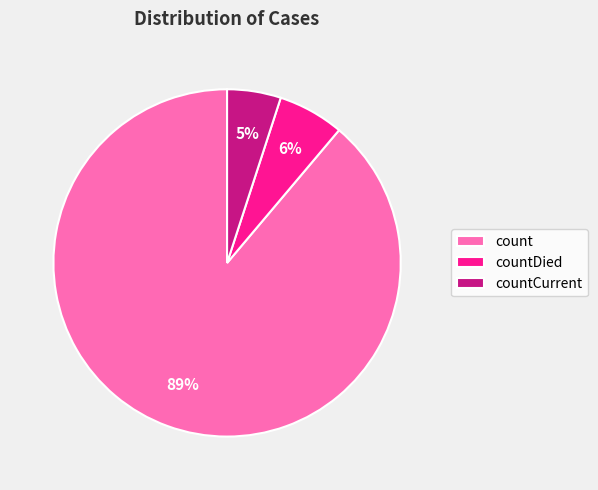

Does any single category account for the majority?

Yes